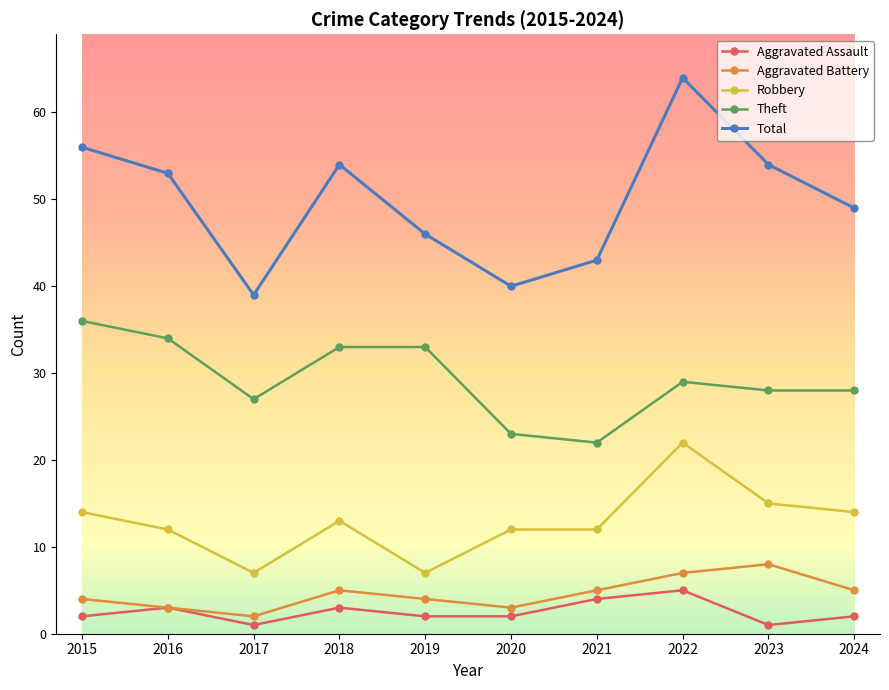

Which series has the widest spread of values?

Total